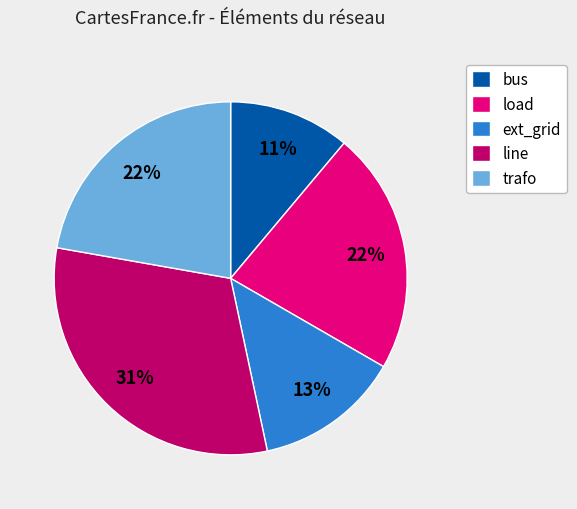

To the nearest percent, what is the difference between the largest and smallest slice percentages?

20%